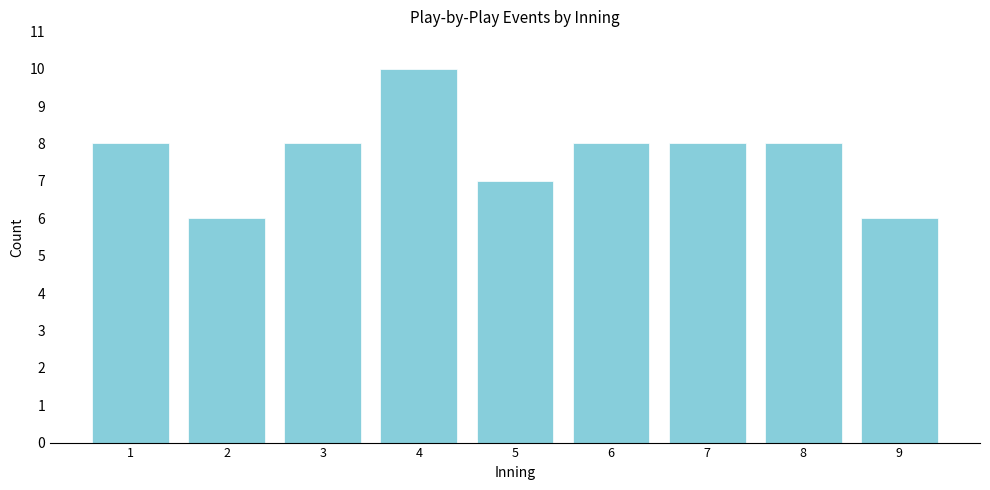

Reading right to left, list all the values displayed in this chart.

9=6	8=8	7=8	6=8	5=7	4=10	3=8	2=6	1=8